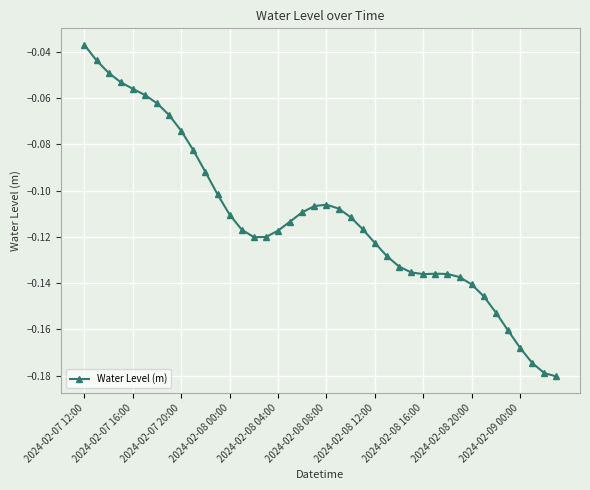

What is the sum of all values?

-4.5